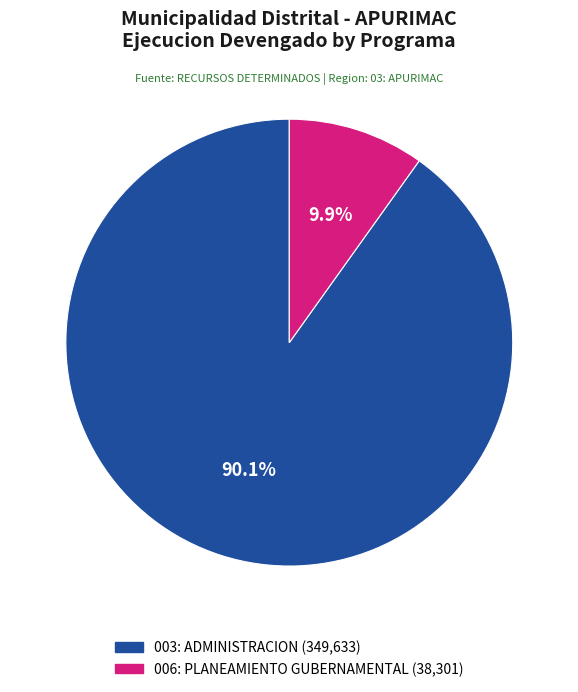

Combined, what portion of the pie is 006: PLANEAMIENTO GUBERNAMENTAL and 003: ADMINISTRACION?

100.0%